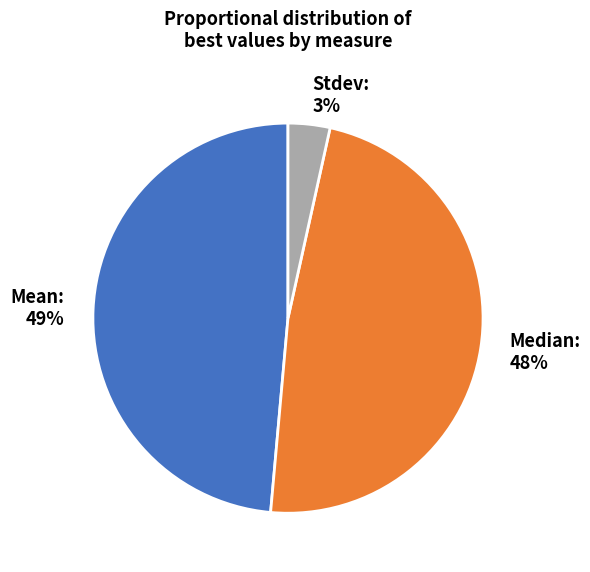

Does Median account for over 50% of the chart?

No